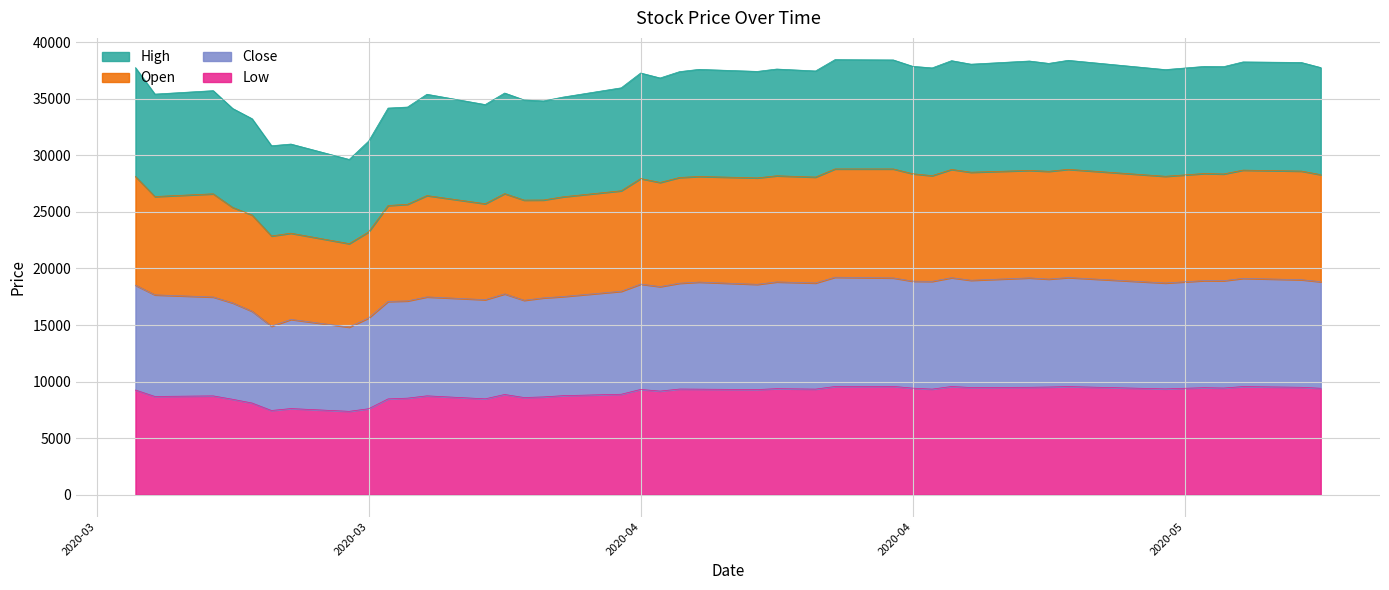

True or false: Open has more than 2 interior local peaks.

True